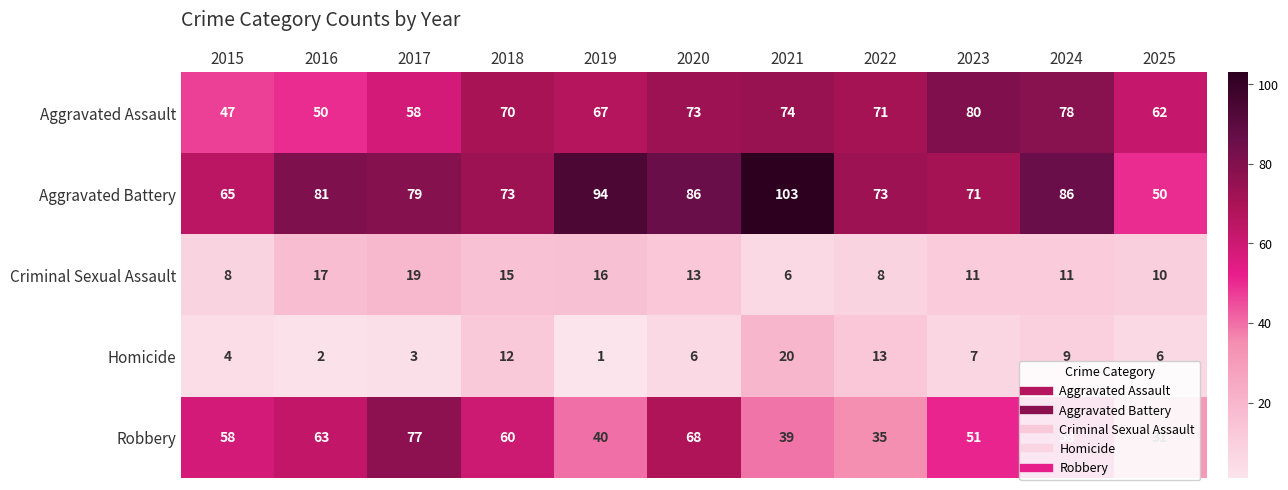

What is the difference between the highest and lowest values at 2024?

77